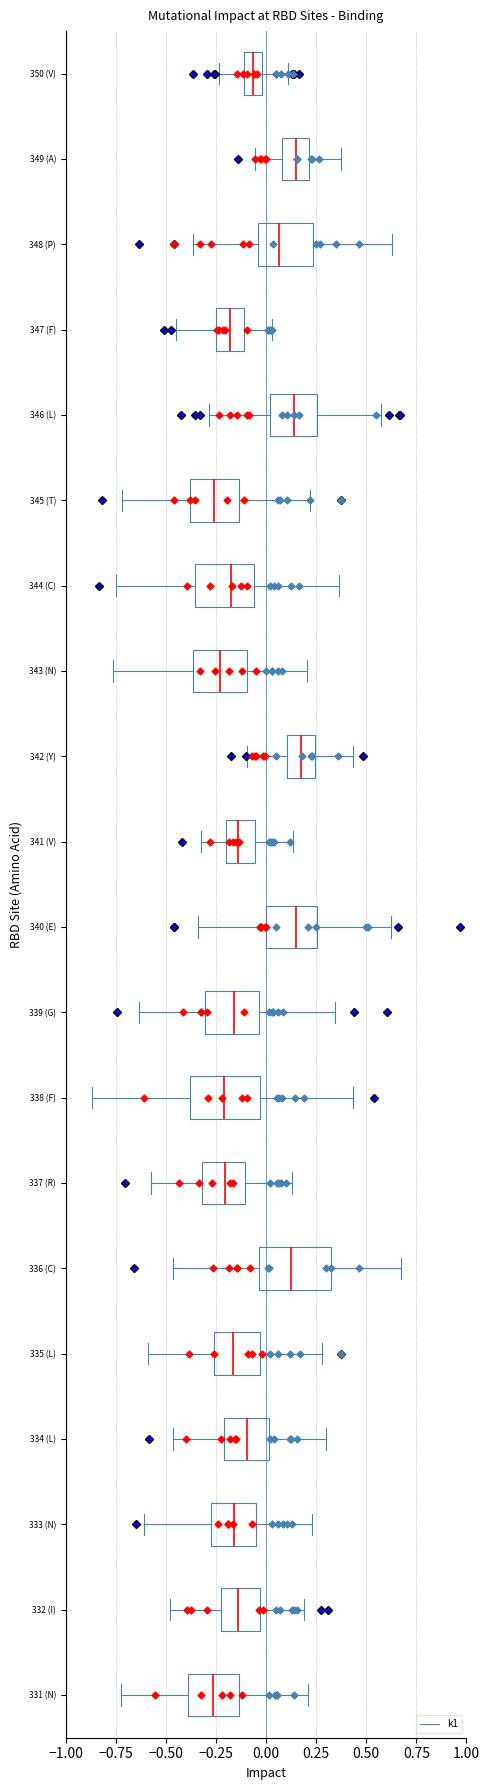

Where does the left whisker of the box for 350 (V) end on the x-axis? The values are not printed on the chart, so give them approximately, as read against the axis.

-0.25